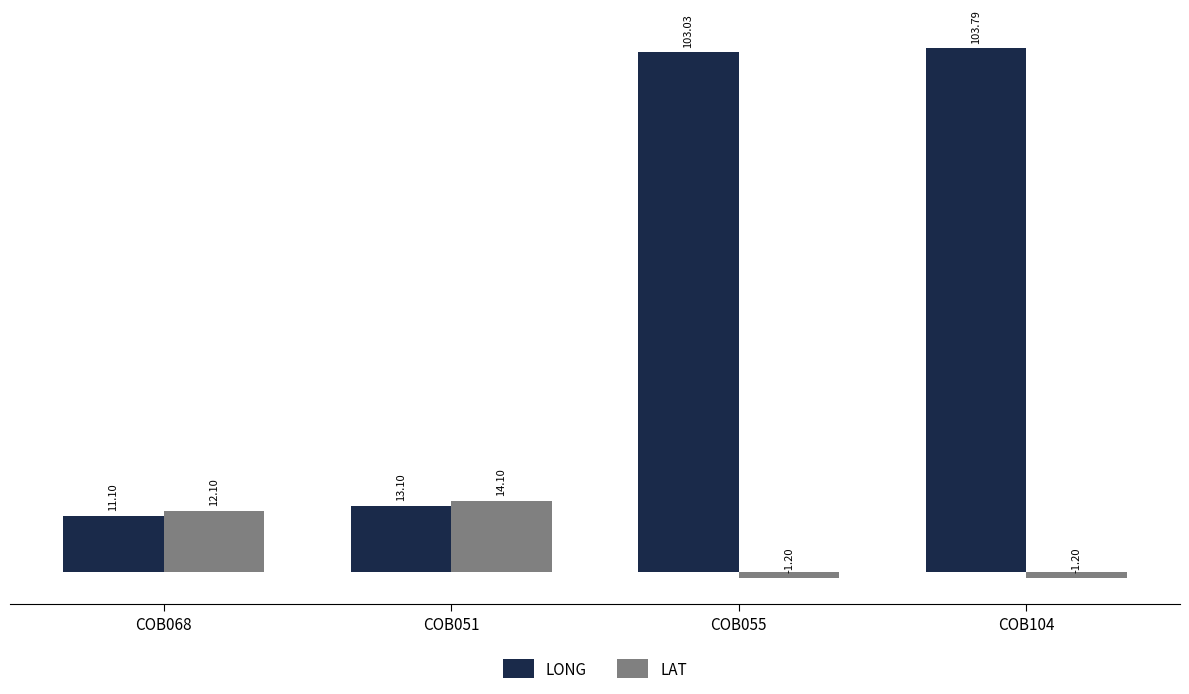

At which category does the chart reach its peak across all series?

COB104